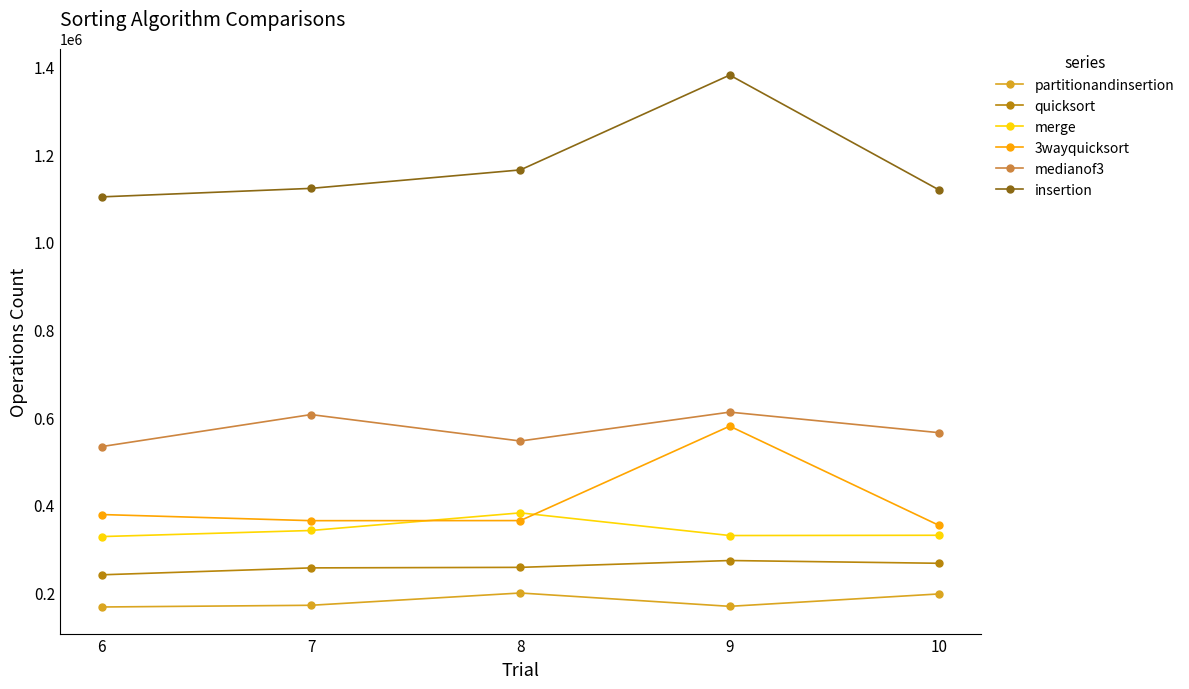

How many lines are shown in the chart?

6